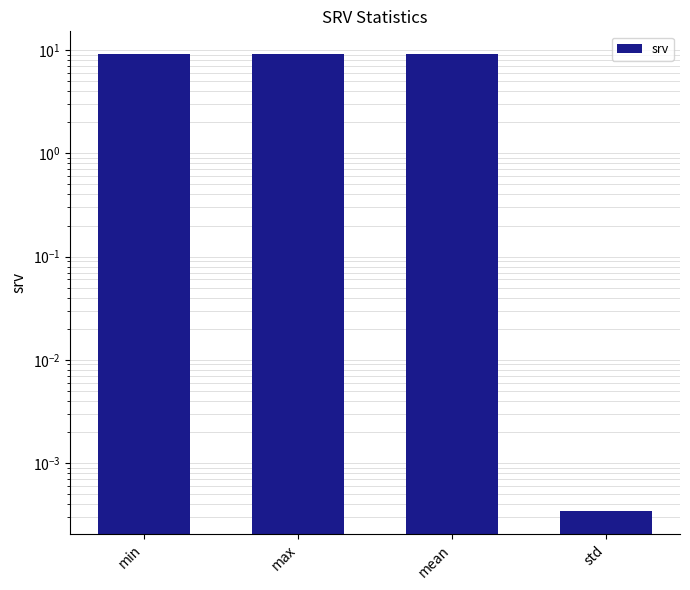

Reading left to right, list all the values displayed in this chart.

9.2	9.2	9.2	0.0